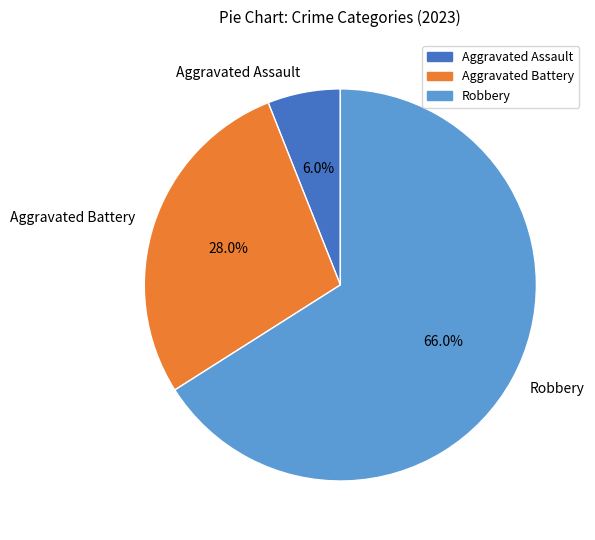

To the nearest percent, what portion does Aggravated Assault represent?

6%